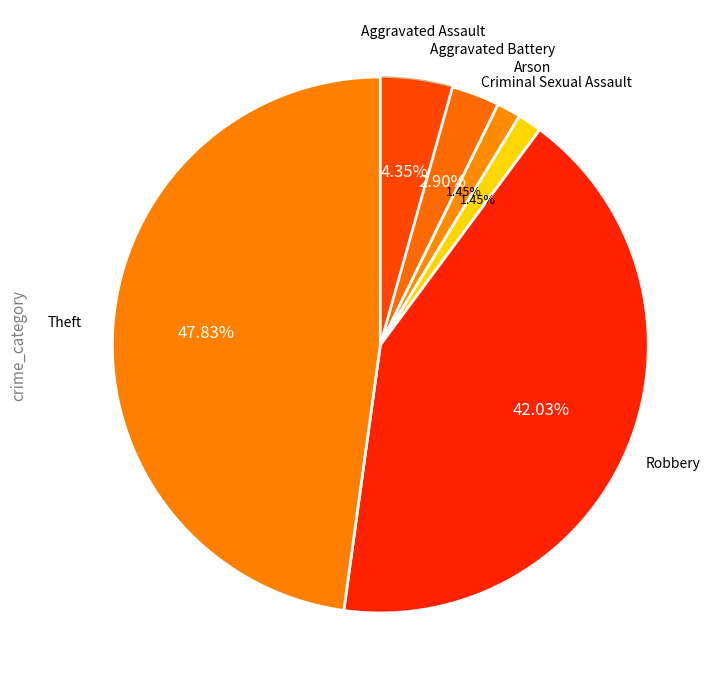

Which category has the biggest portion of the pie?

Theft